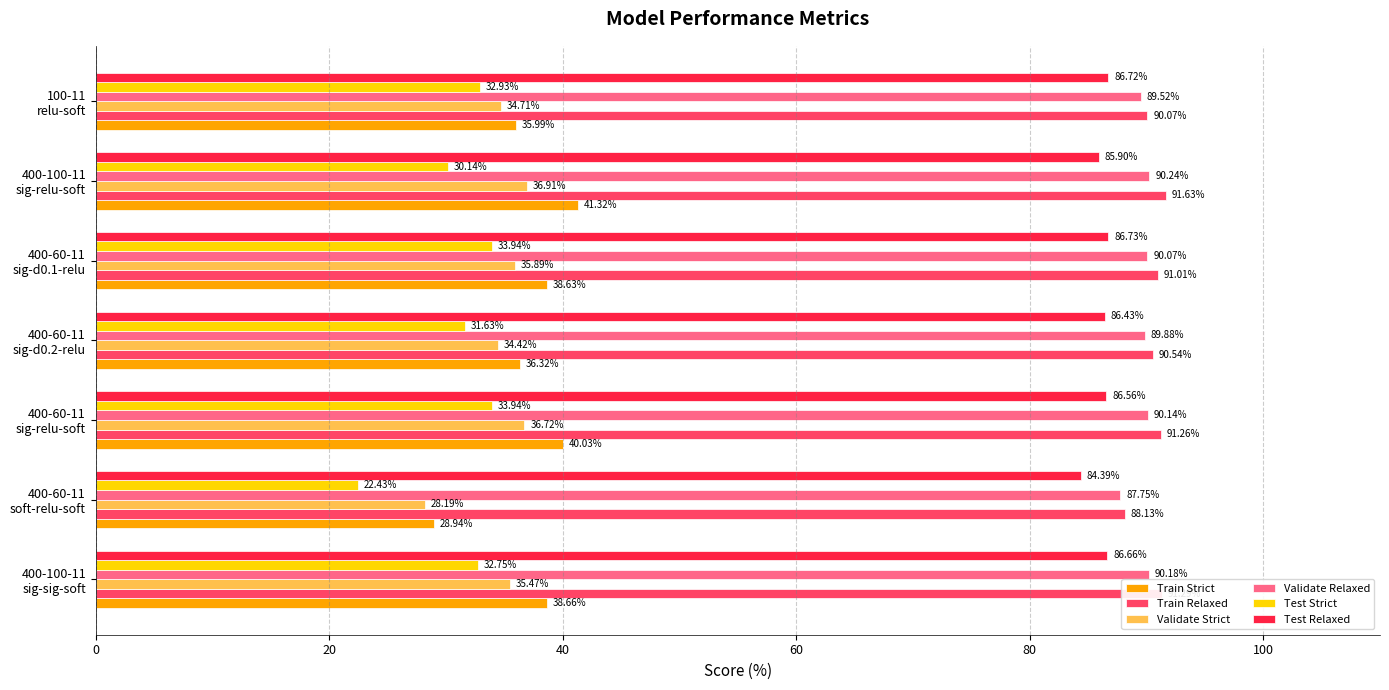

What is the difference between the second highest and minimum values in the Validate Strict series?

8.5